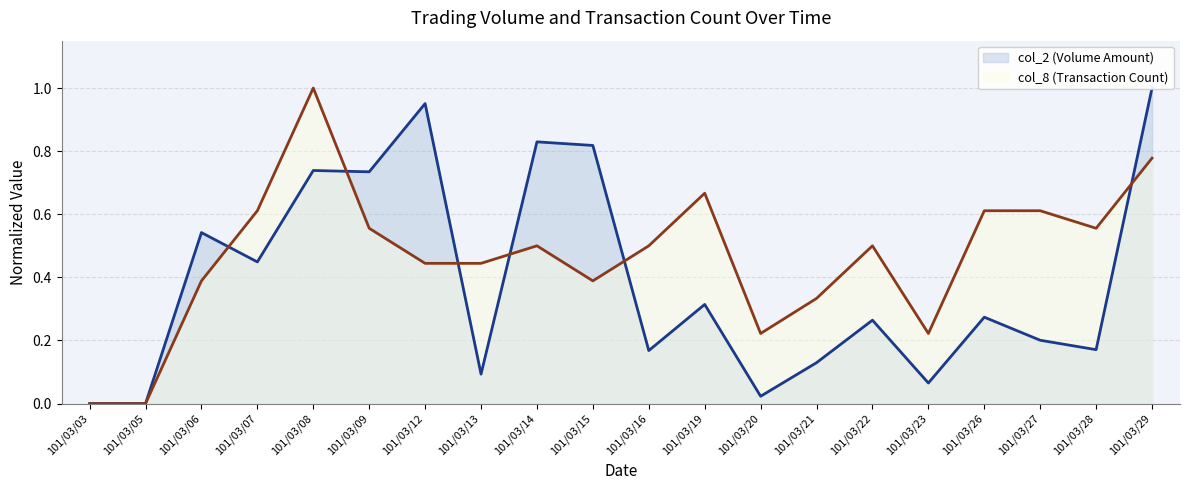

Which series changed the most between 101/03/13 and 101/03/26?

col_1